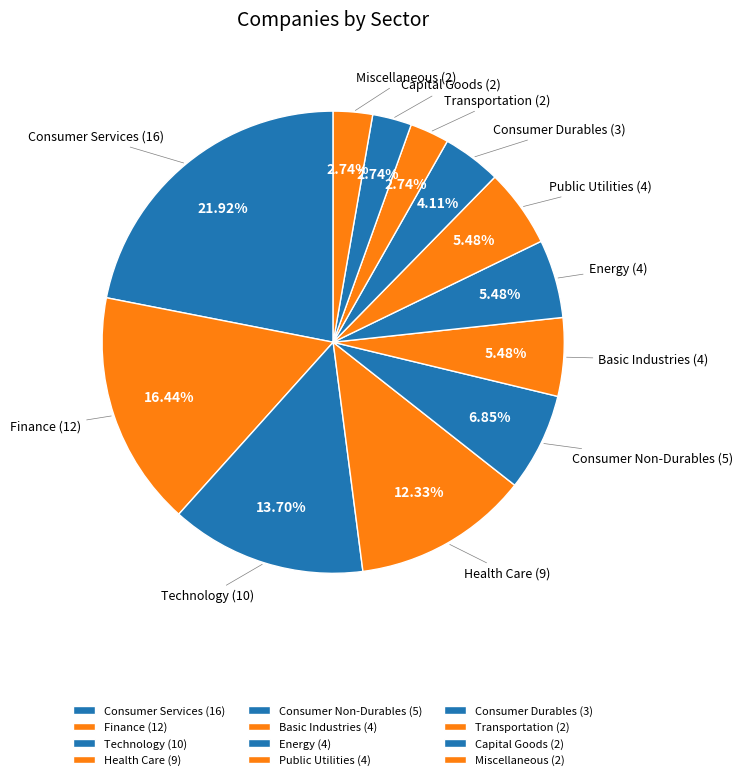

Count the number of slices in the pie.

12